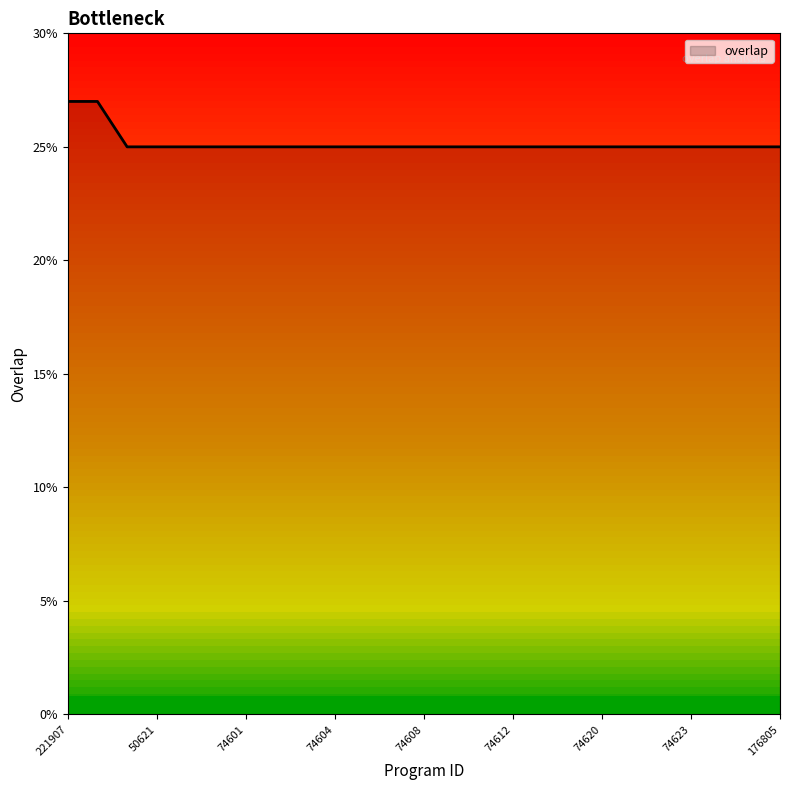

What is the maximum value shown in the chart?

27